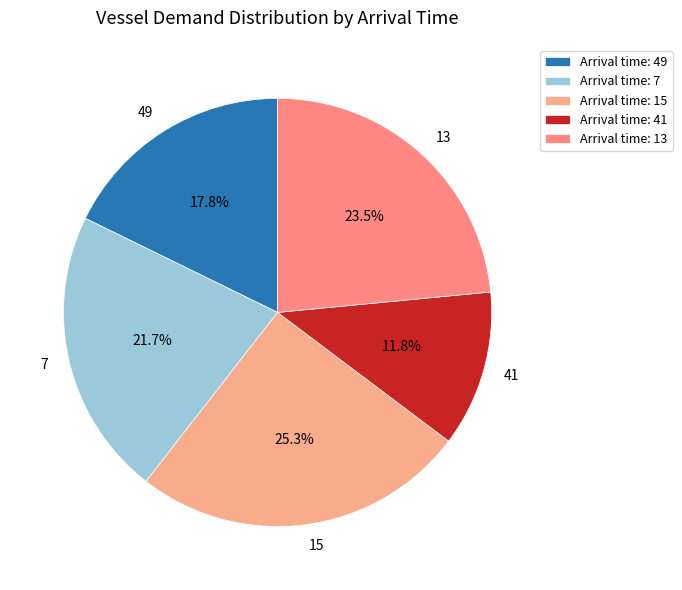

Which slice is the smallest?

41